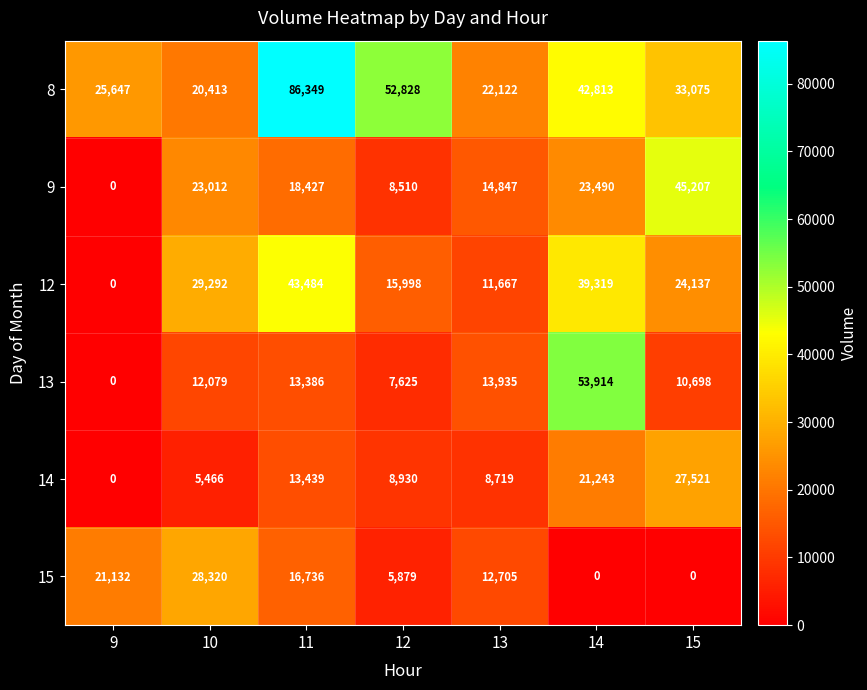

True or false: 13 has a value of 12605 at 12.

False